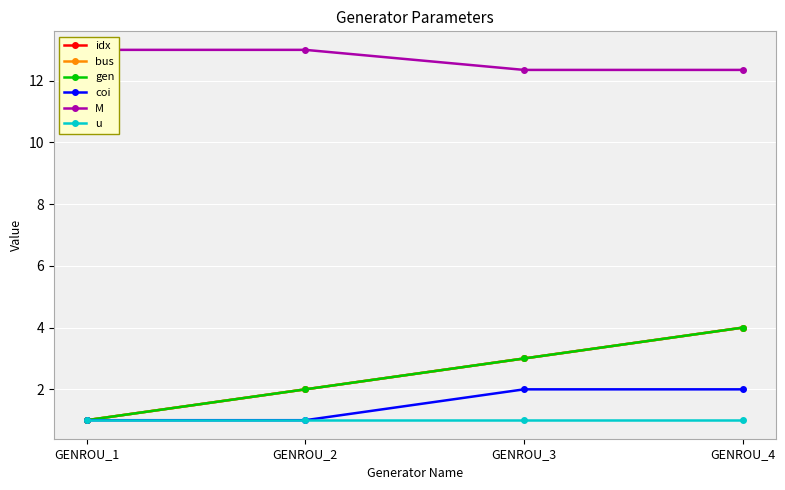

What is the sum of the coi values at GENROU_2 and GENROU_3?

3